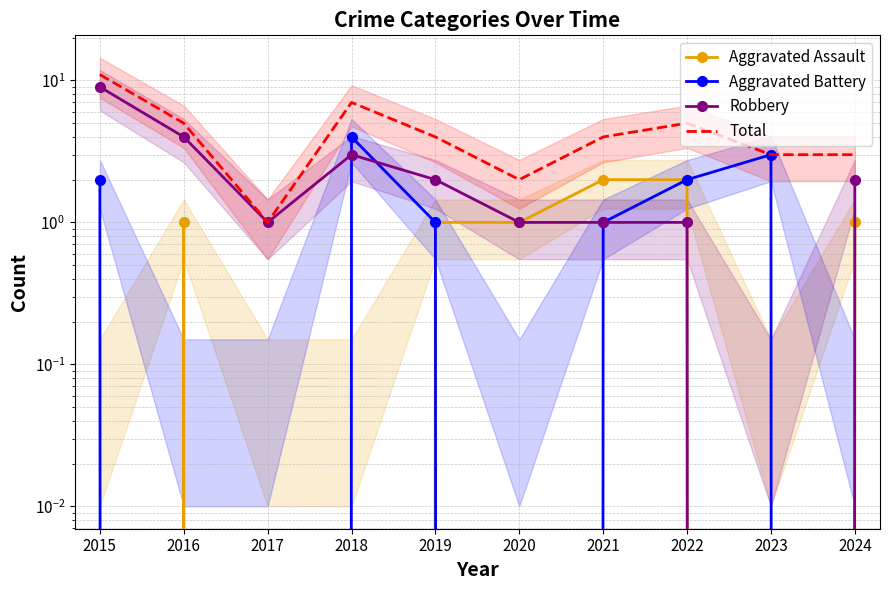

Reading right to left, transcribe all the data shown in this chart.

Aggravated Assault: 2024=1	2023=0	2022=2	2021=2	2020=1	2019=1	2018=0	2017=0	2016=1	2015=0
Aggravated Battery: 2024=0	2023=3	2022=2	2021=1	2020=0	2019=1	2018=4	2017=0	2016=0	2015=2
Robbery: 2024=2	2023=0	2022=1	2021=1	2020=1	2019=2	2018=3	2017=1	2016=4	2015=9
Total: 2024=3	2023=3	2022=5	2021=4	2020=2	2019=4	2018=7	2017=1	2016=5	2015=11